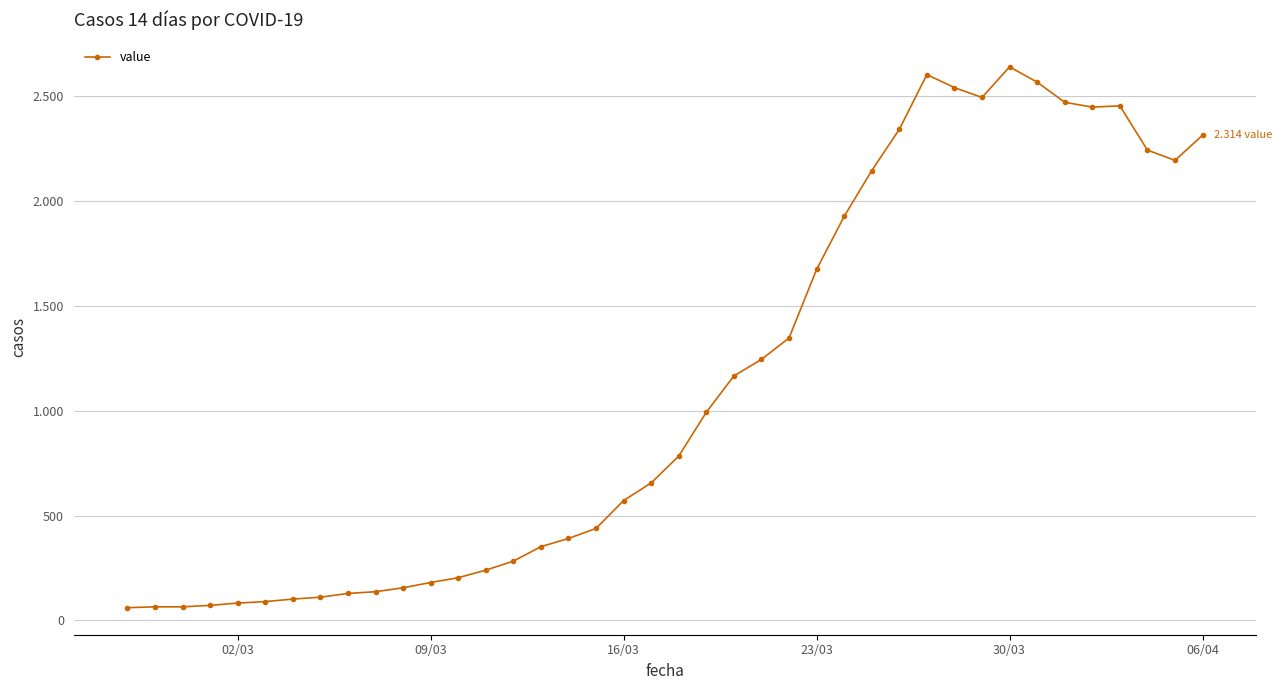

Does the chart have visible grid lines?

Yes